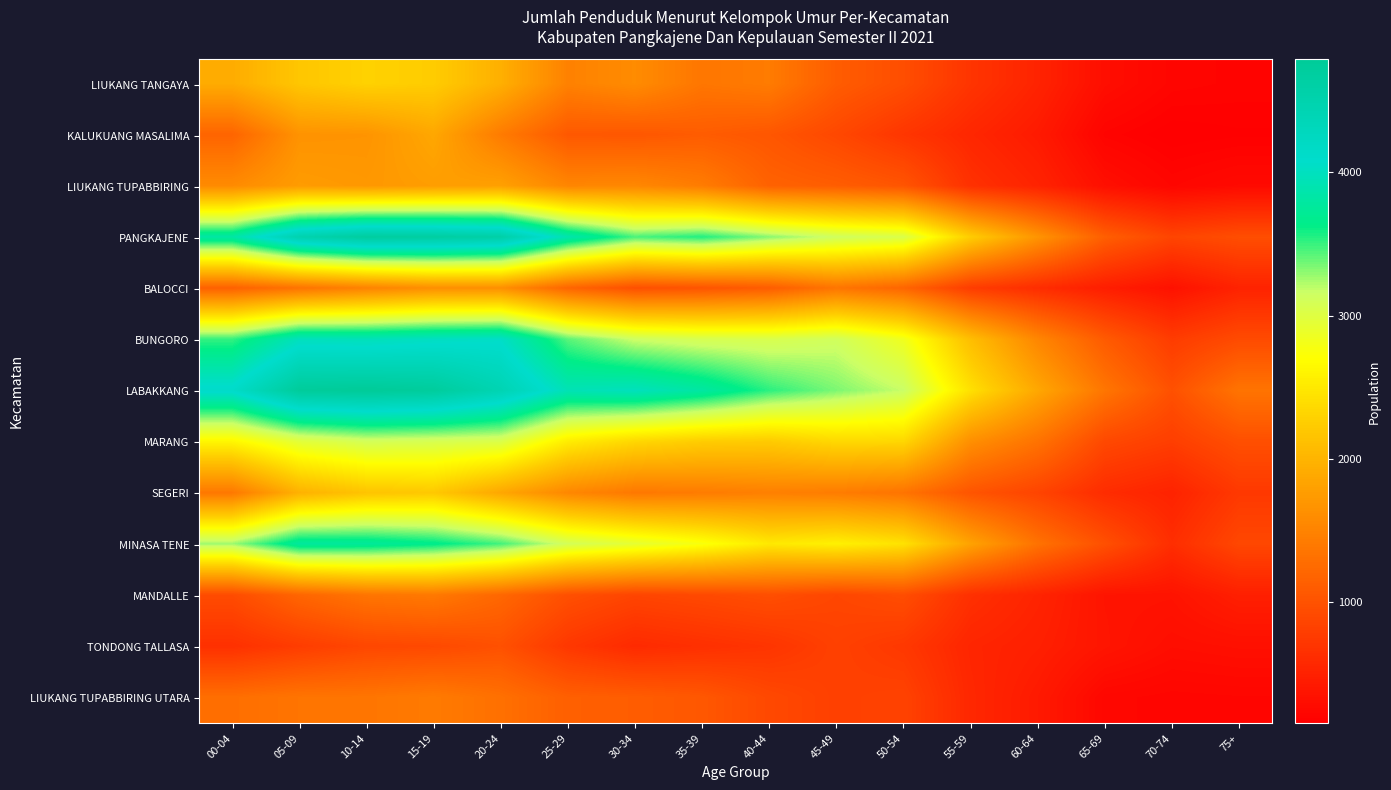

What is the total value across all series at 40-44?

23375